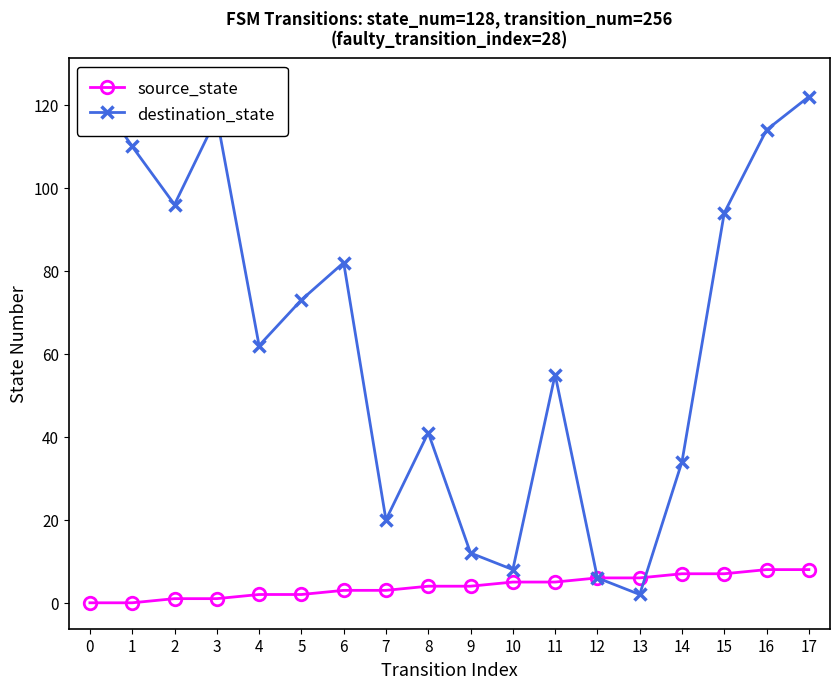

How many times do destination_state and source_state cross each other?

1